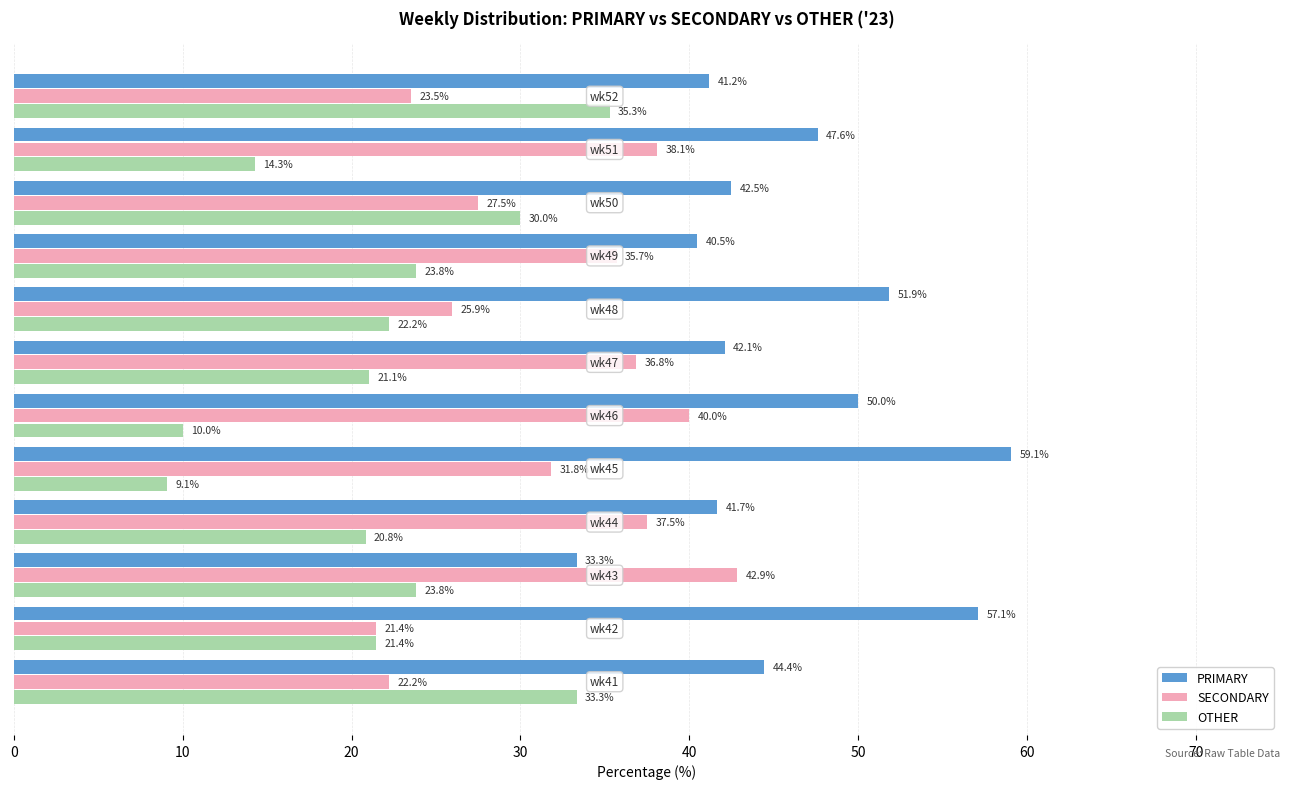

At how many categories does at least one series exceed 32?

12